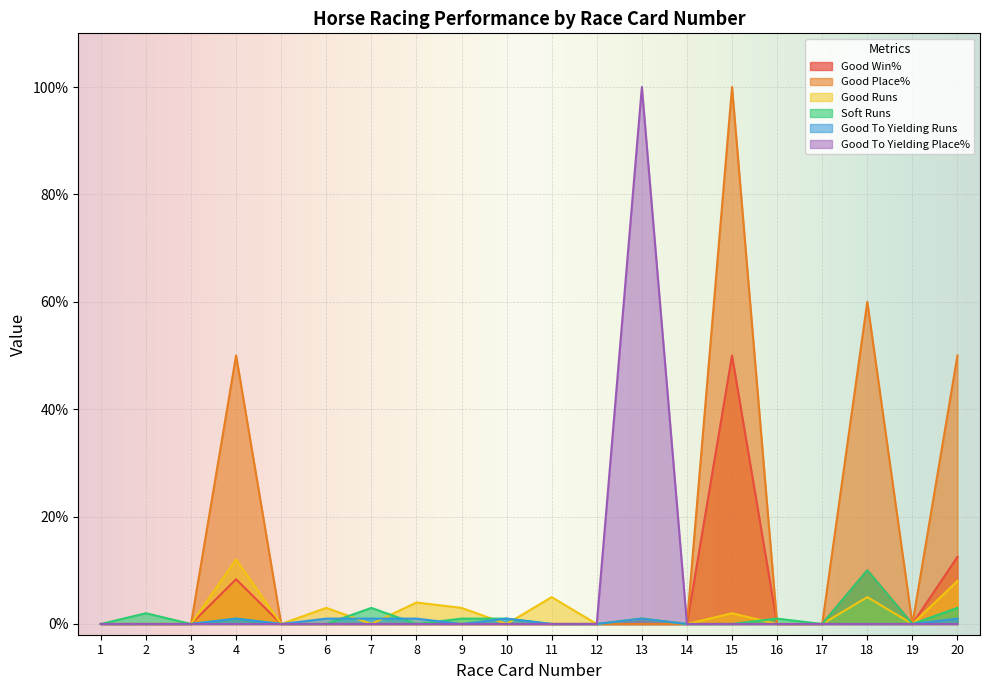

How many positive values does the Good Place% series have?

4